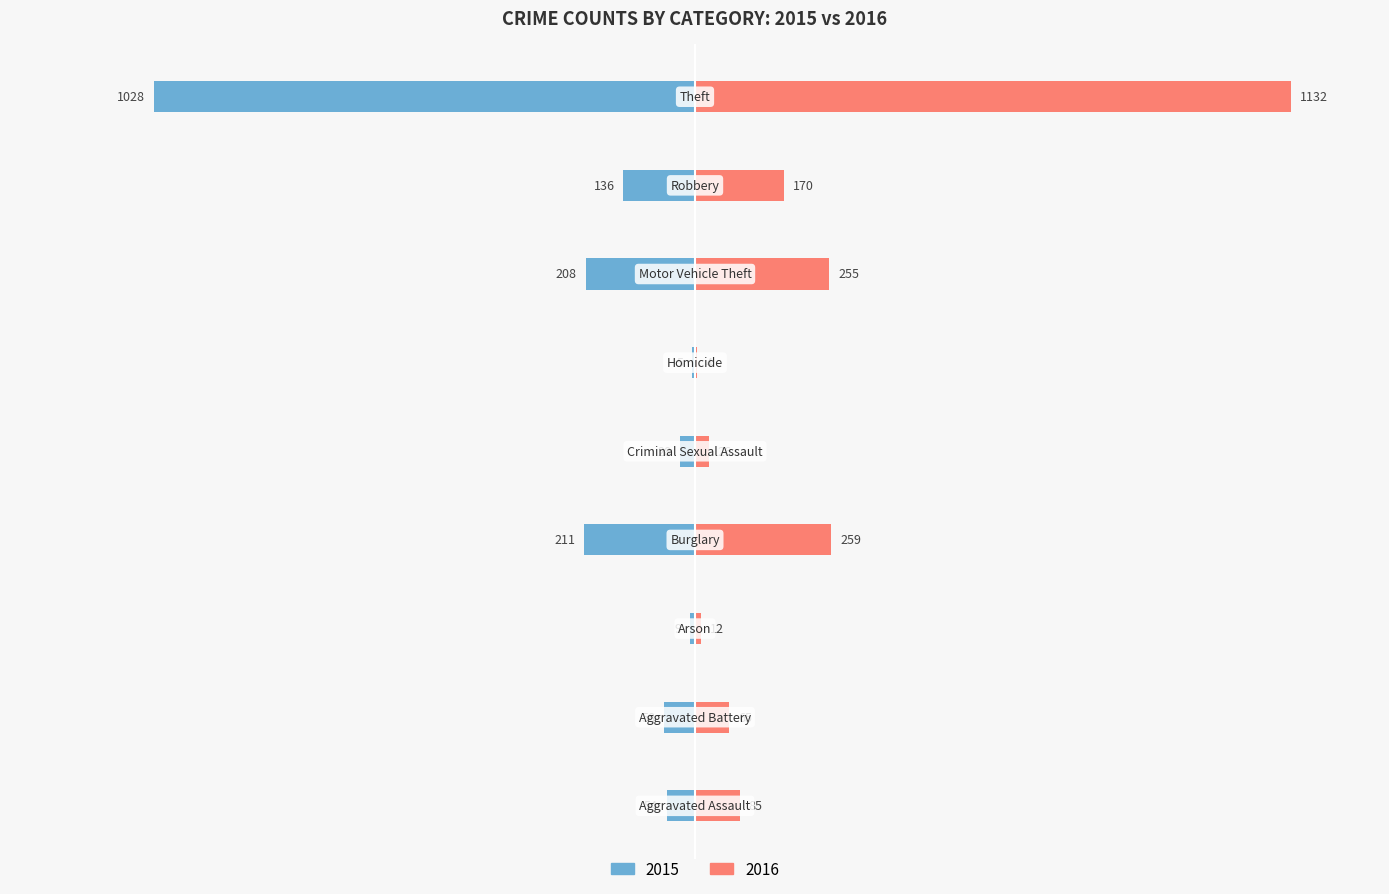

What are all the series names shown in the legend?

2015, 2016